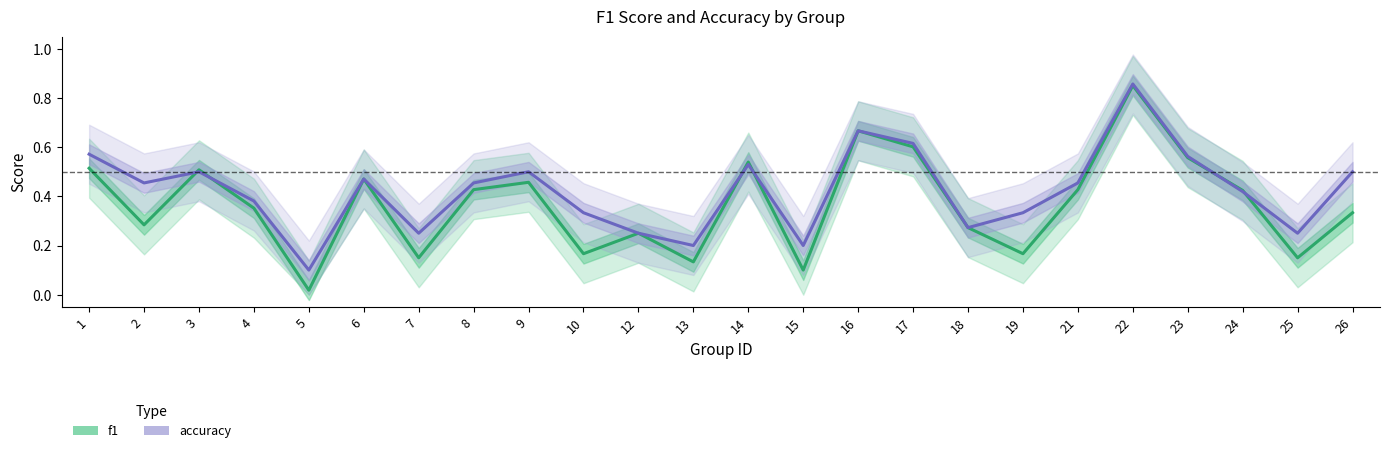

What are all the series names shown in the legend?

f1, accuracy